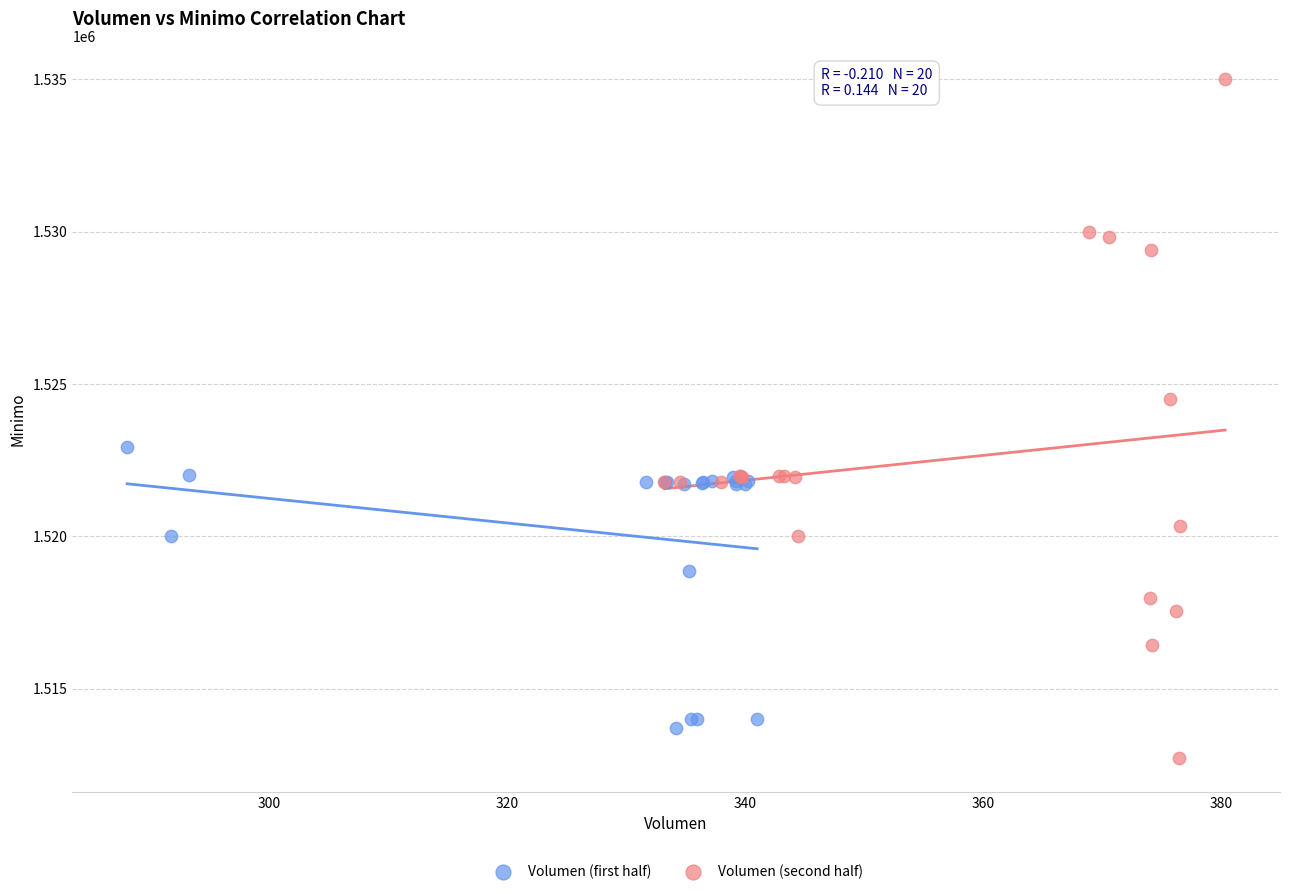

Which series has the widest spread of Y values?

Volumen (second half)